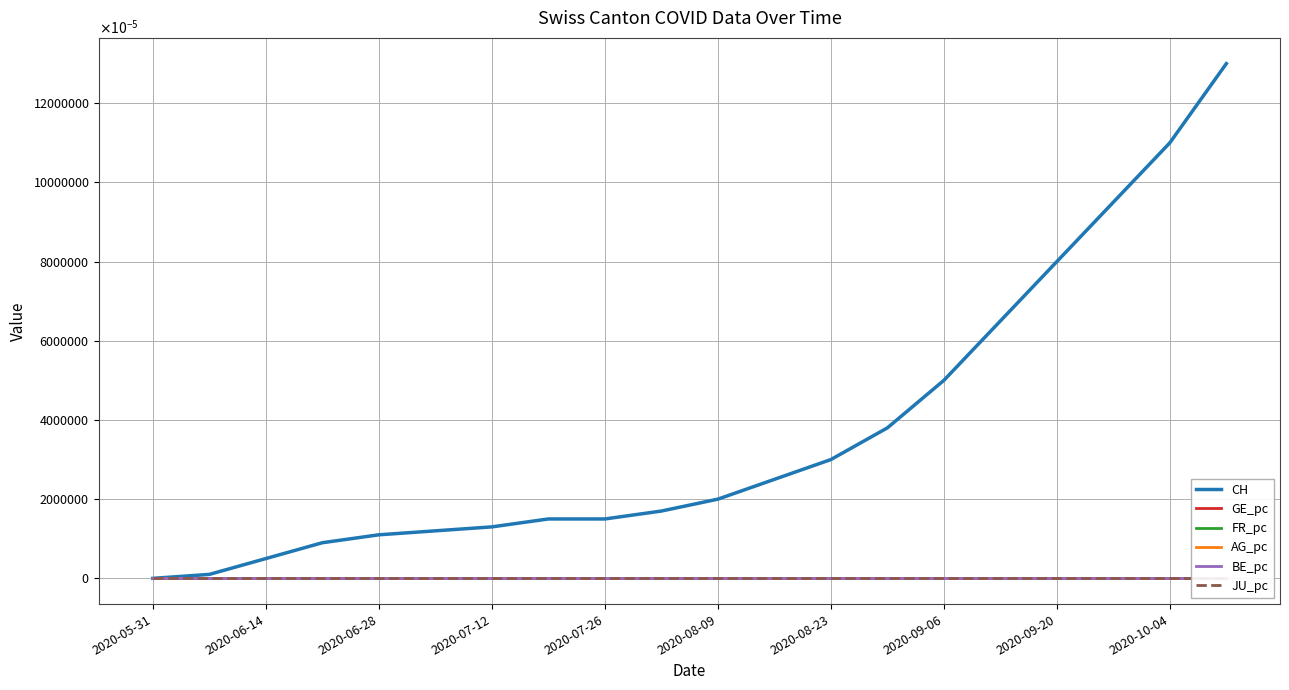

Does the chart display data point markers on the line(s)?

No